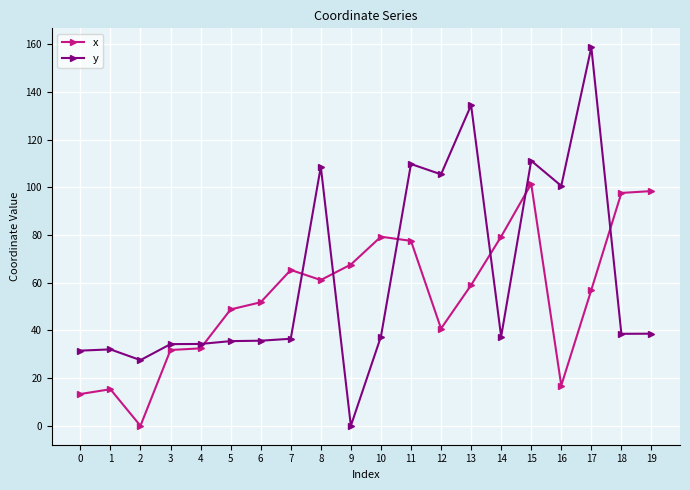

How many positive values does the x series have?

19